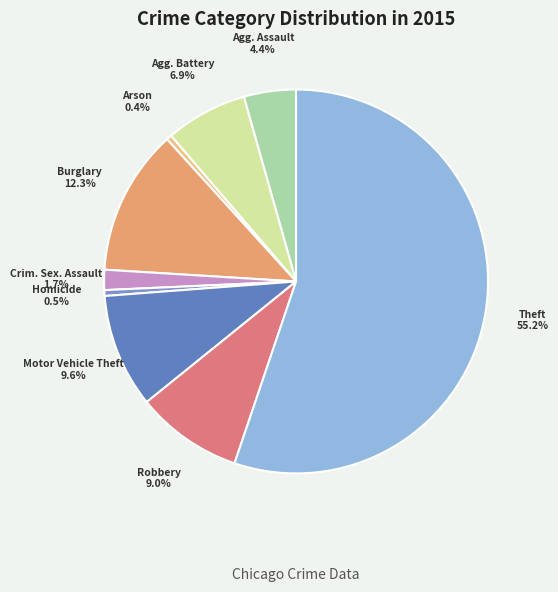

To the nearest percent, what is the difference between the largest and smallest slice percentages?

55%